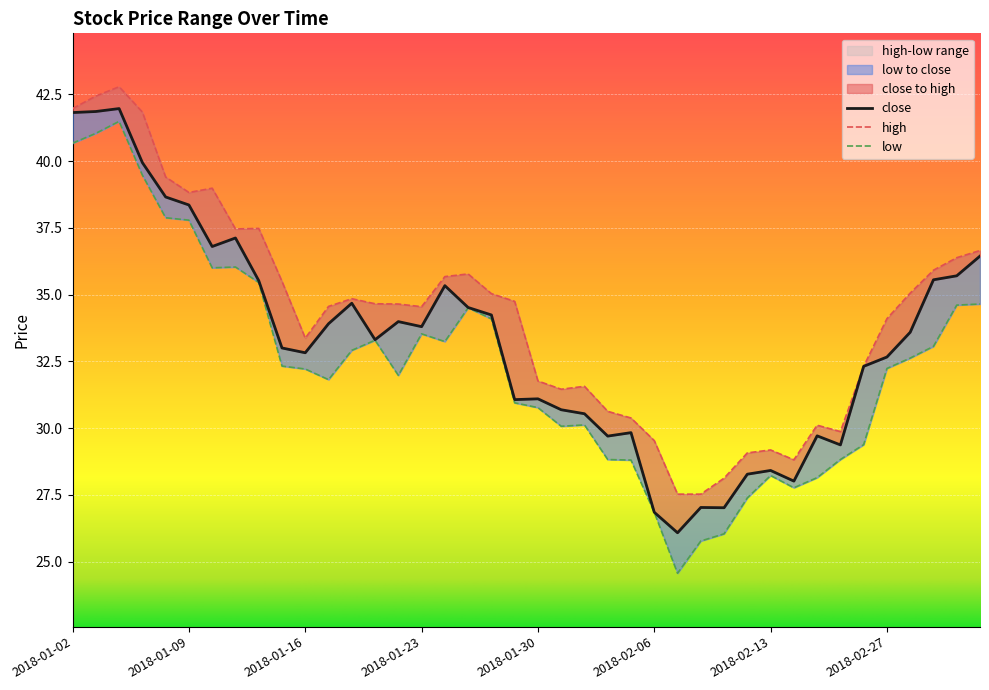

Reading left to right, list all the values displayed in this chart.

close: 41.8	41.9	42.0	39.9	38.7	38.4	36.8	37.1	35.5	33.0	32.8	33.9	34.7	33.3	34.0	33.8	35.3	34.5	34.2	31.1	31.1	30.7	30.5	29.7	29.8	26.8	26.1	27.0	27.0	28.3	28.4	28.0	29.7	29.4	32.3	32.7	33.6	35.6	35.7	36.4
high: 42.0	42.4	42.8	41.8	39.4	38.8	39.0	37.5	37.5	35.5	33.4	34.6	34.8	34.7	34.6	34.5	35.7	35.8	35.0	34.7	31.8	31.5	31.6	30.6	30.4	29.5	27.5	27.5	28.1	29.1	29.2	28.8	30.1	29.9	32.3	34.1	35.1	35.9	36.4	36.6
low: 40.7	41.0	41.5	39.5	37.9	37.8	36.0	36.0	35.5	32.3	32.2	31.8	32.9	33.3	32.0	33.5	33.2	34.5	34.1	30.9	30.8	30.1	30.1	28.8	28.8	26.8	24.6	25.8	26.0	27.4	28.2	27.8	28.1	28.8	29.4	32.2	32.6	33.1	34.6	34.6